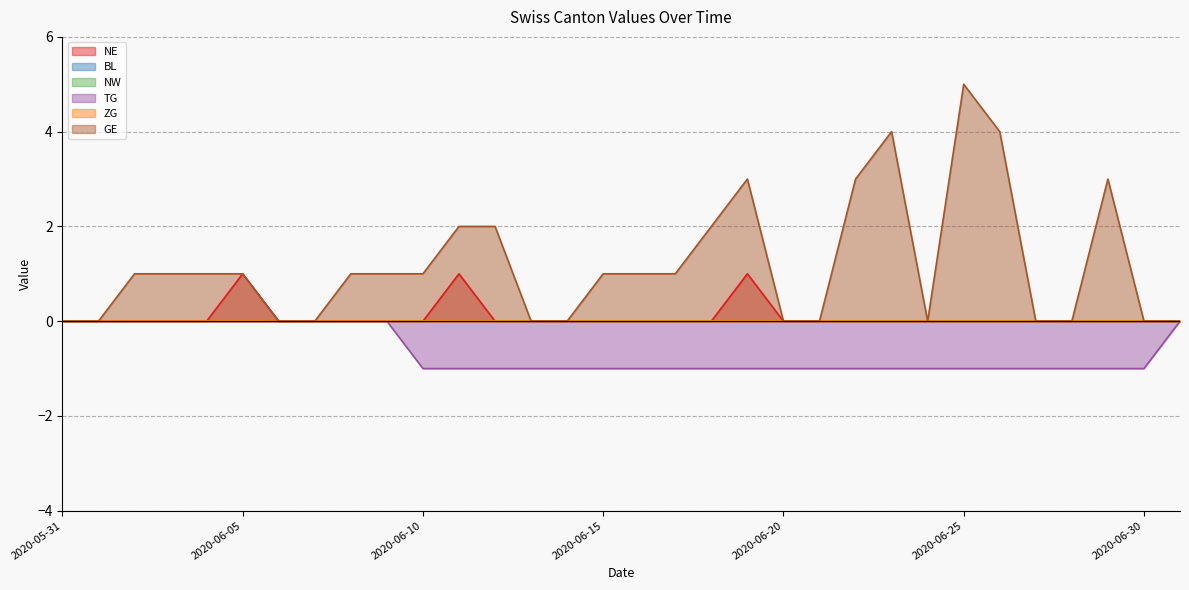

Does the chart display data point markers on the line(s)?

No